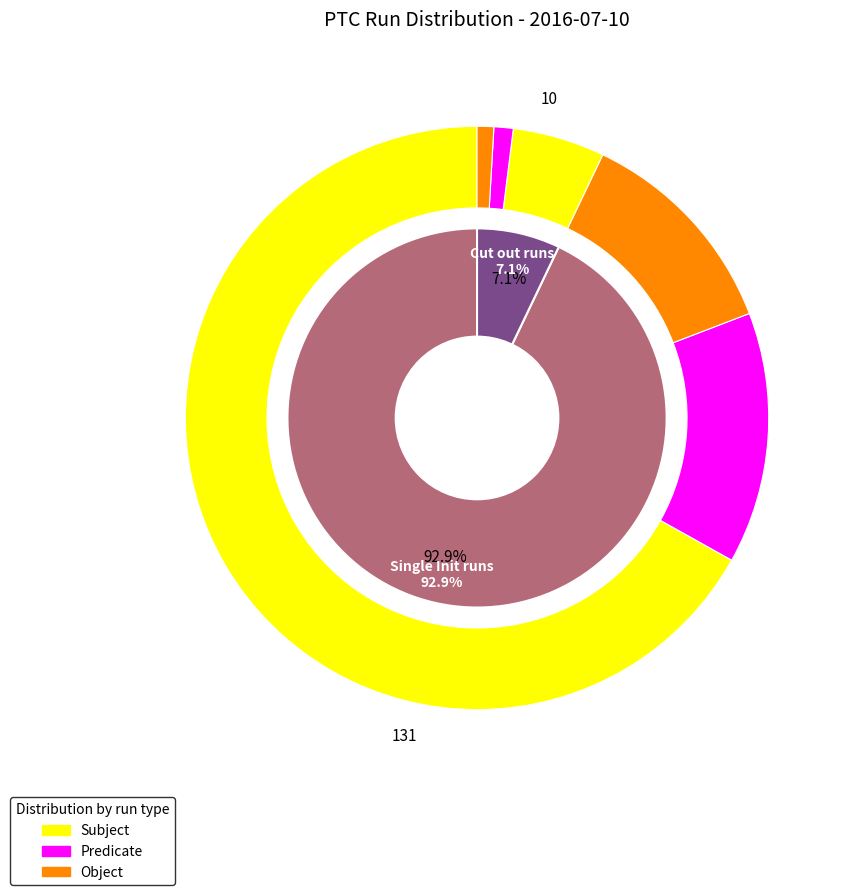

What percentage is the Single Init runs slice, to the nearest percent?

93%